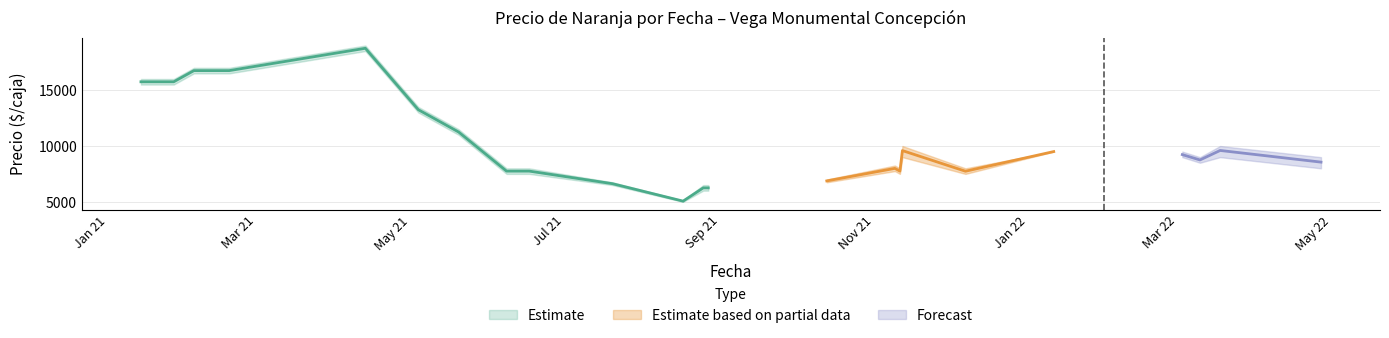

What is the label of the 15th point from the left?

2021-11-09